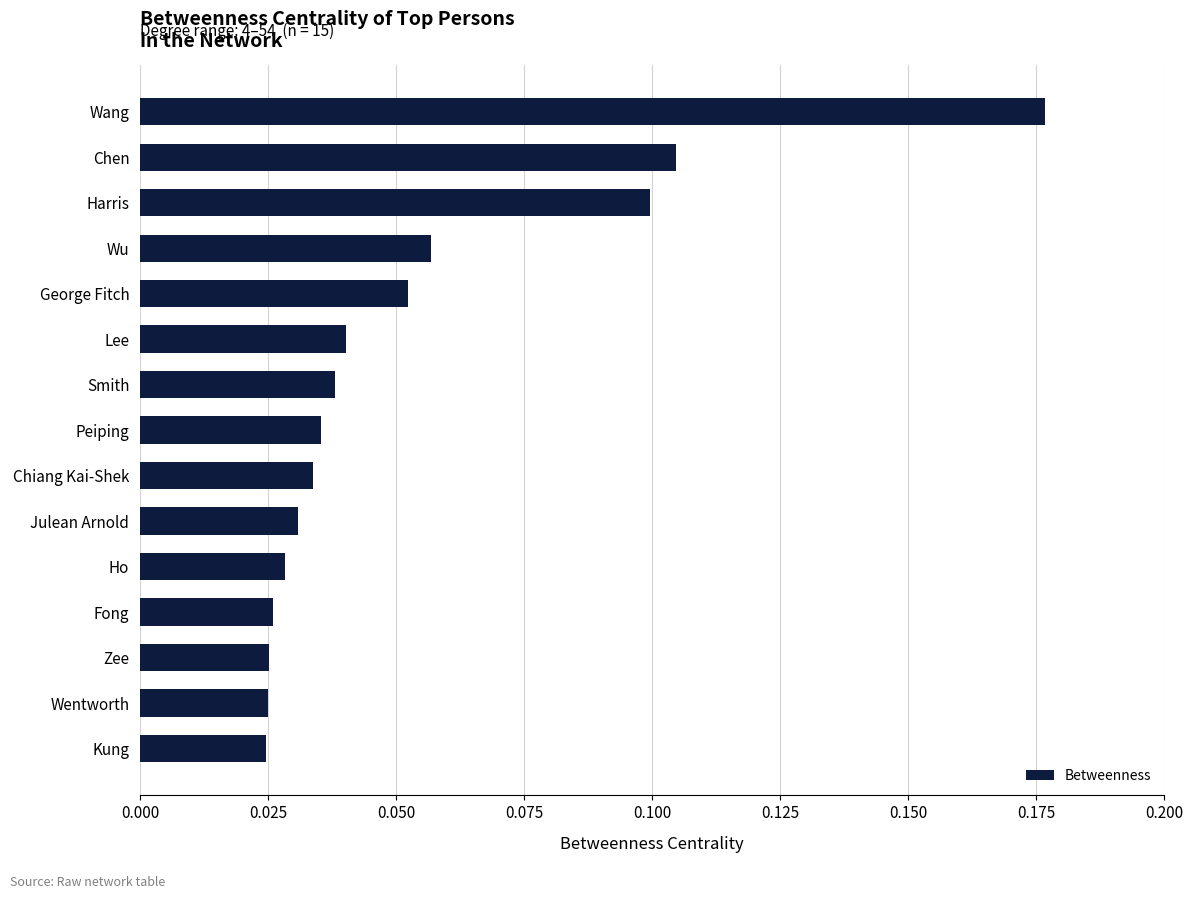

True or false: the data shows 0.3 at Wang.

False